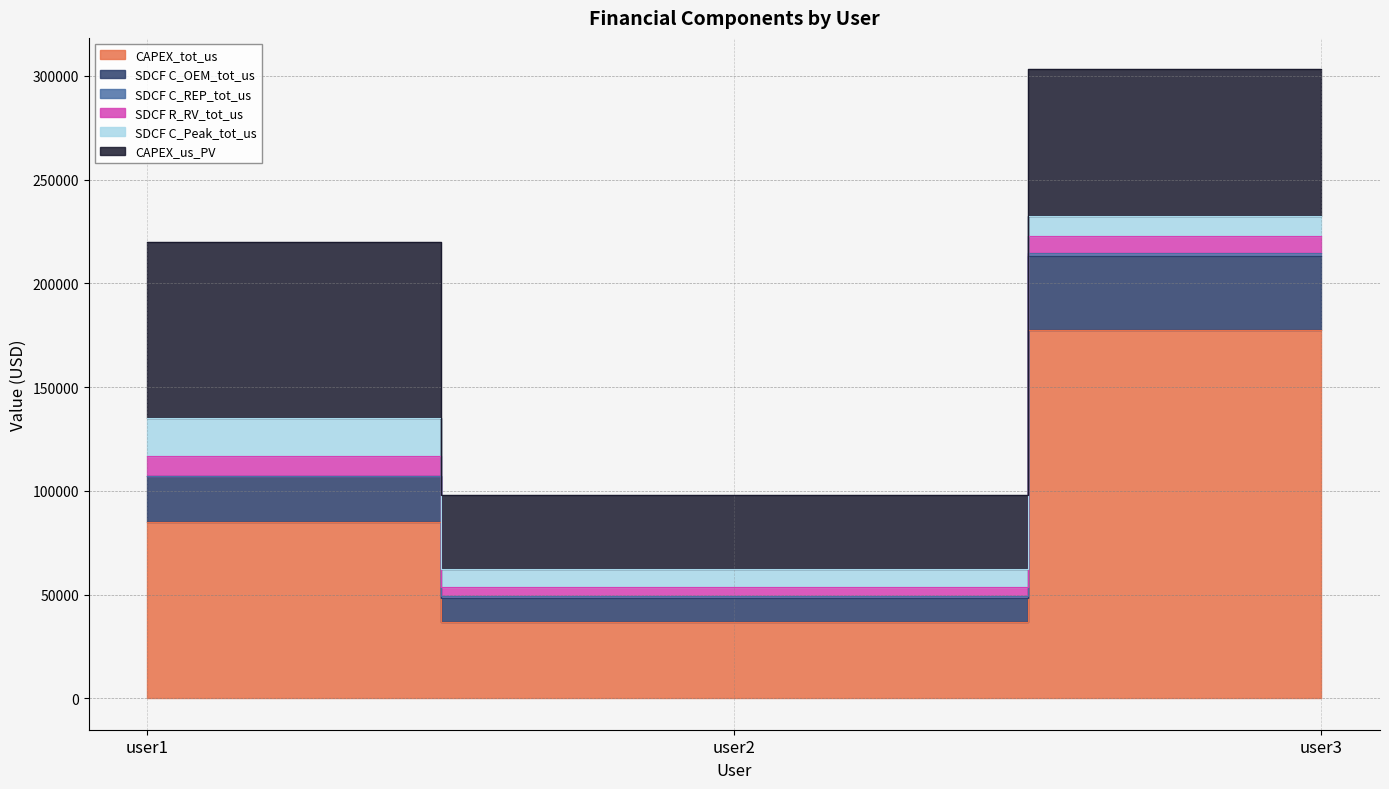

Count the number of categories in the chart.

3